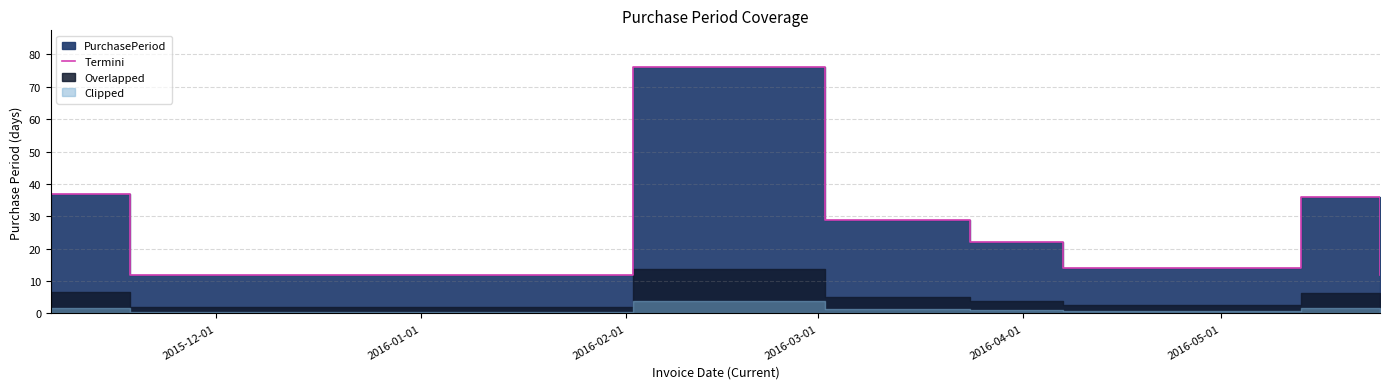

How many lines are shown in the chart?

1